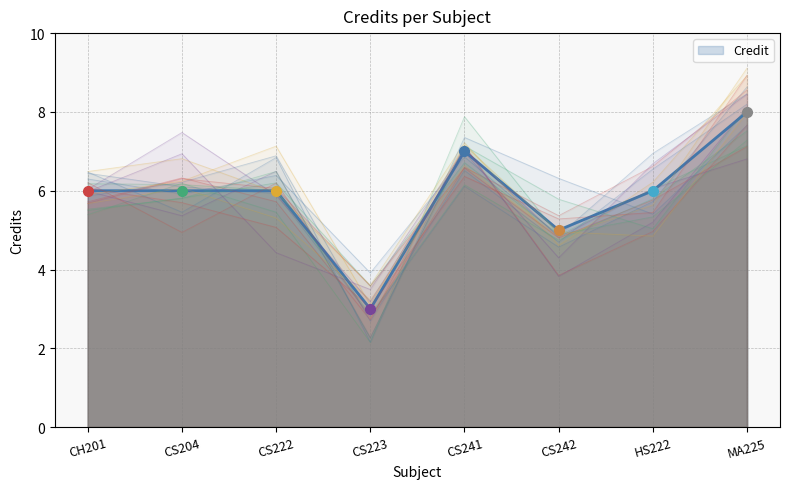

At which category does the chart reach its minimum across all series?

CS223